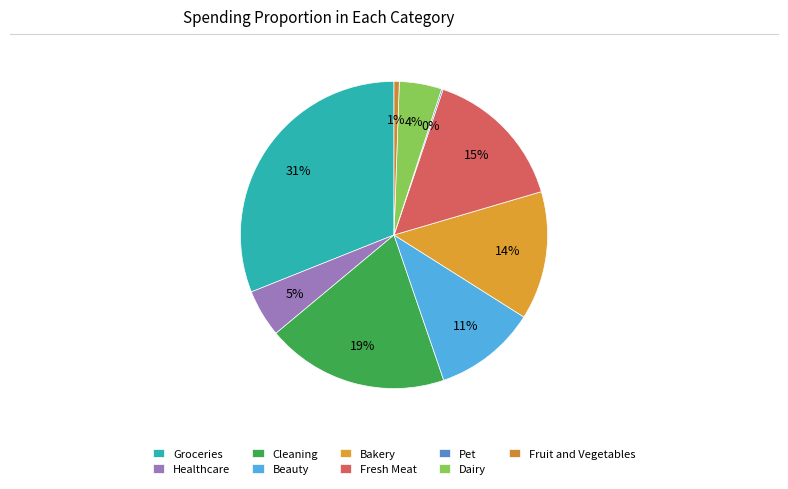

What is the largest slice in the pie chart?

Groceries